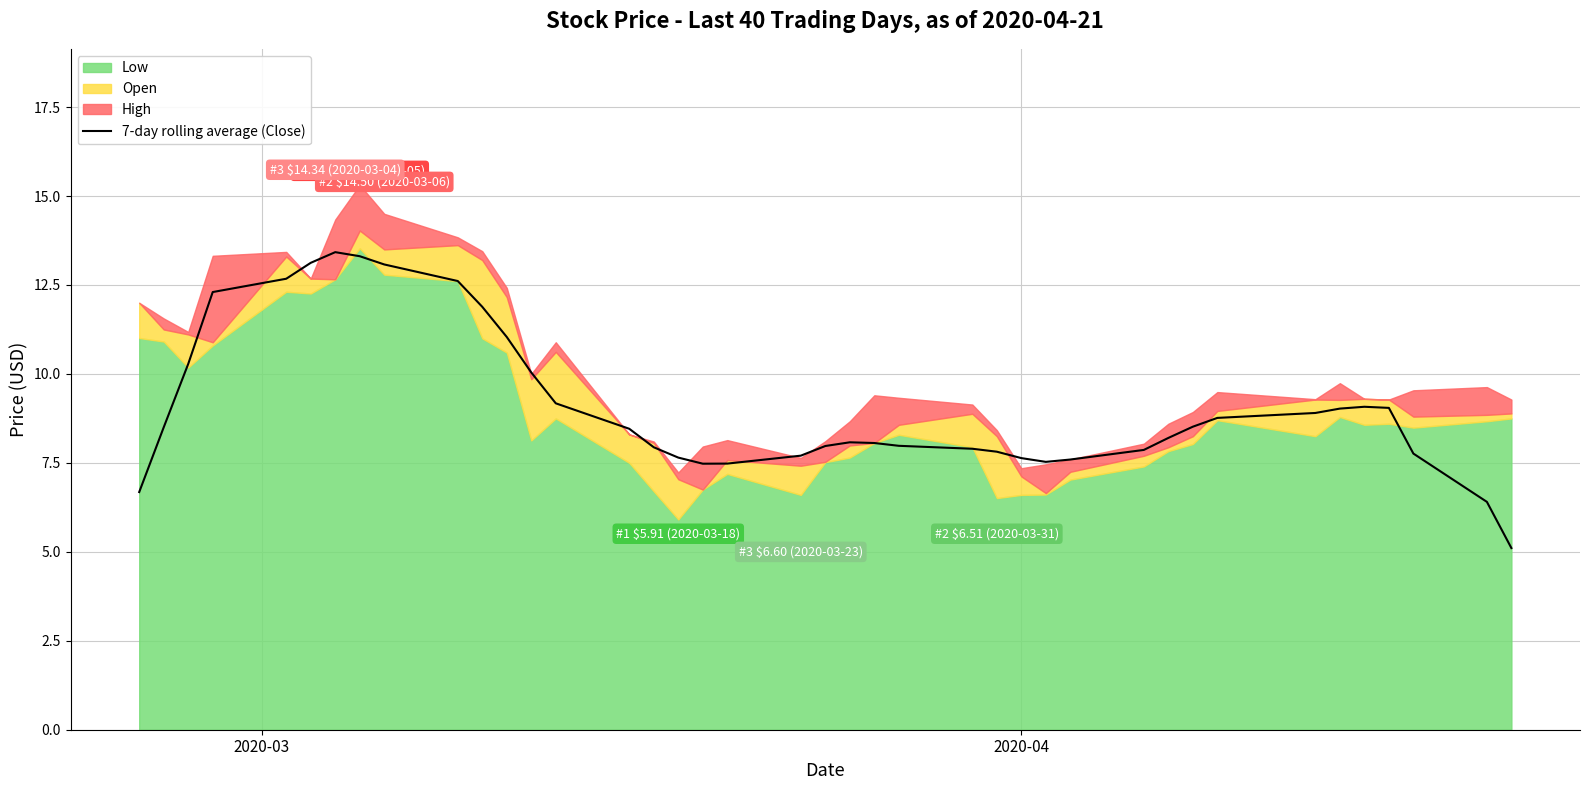

What is the minimum value for 7-day rolling average (Close)?

5.1